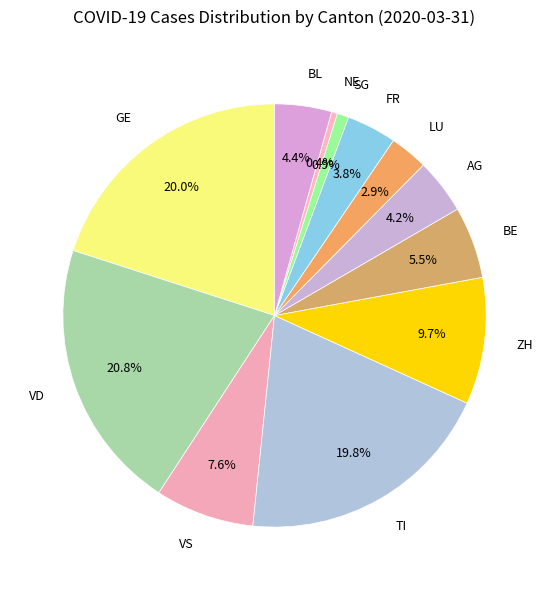

Between BL and BE, which is larger?

BE